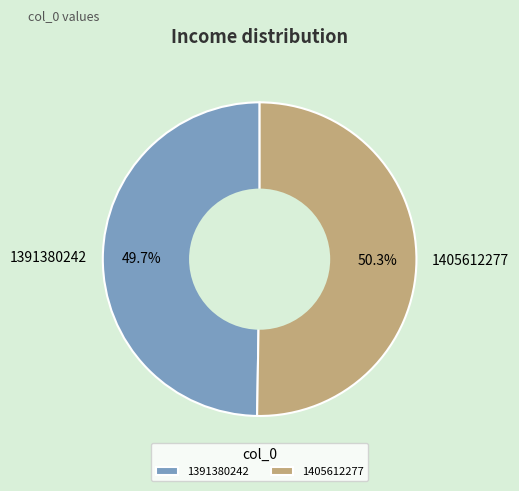

Combined, do 1391380242 and 1405612277 account for over 50%?

Yes